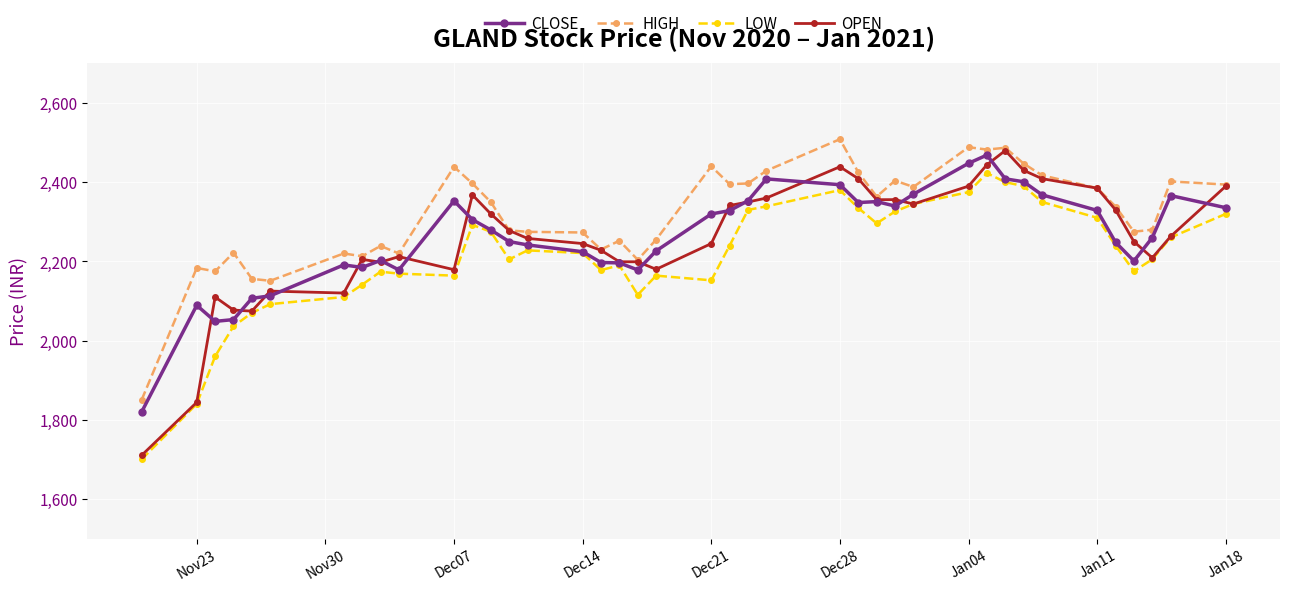

True or false: HIGH has more than 2 interior local peaks.

True